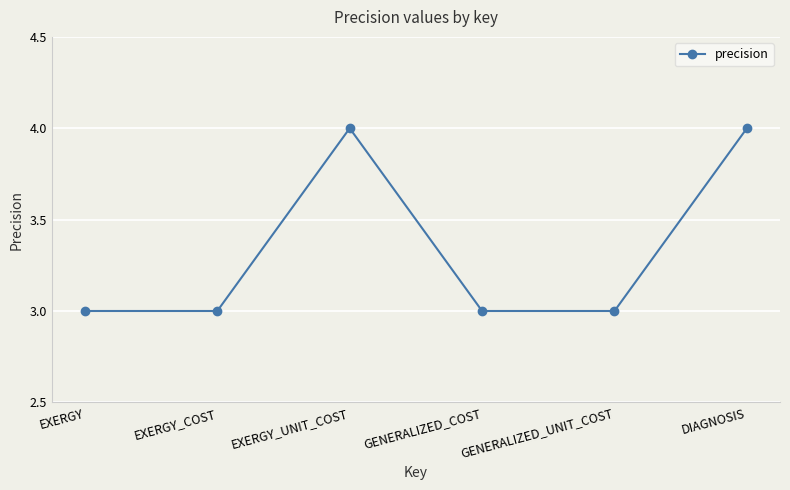

The value at EXERGY_COST is 2. True or false?

False